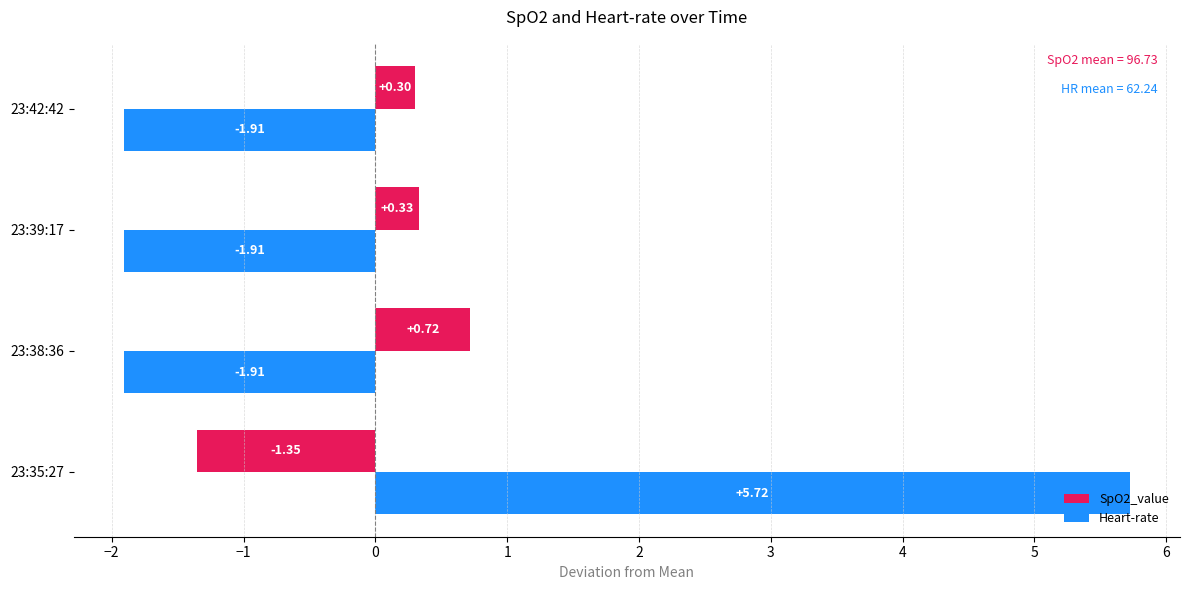

At which label does SpO2_value reach its minimum?

23:35:27